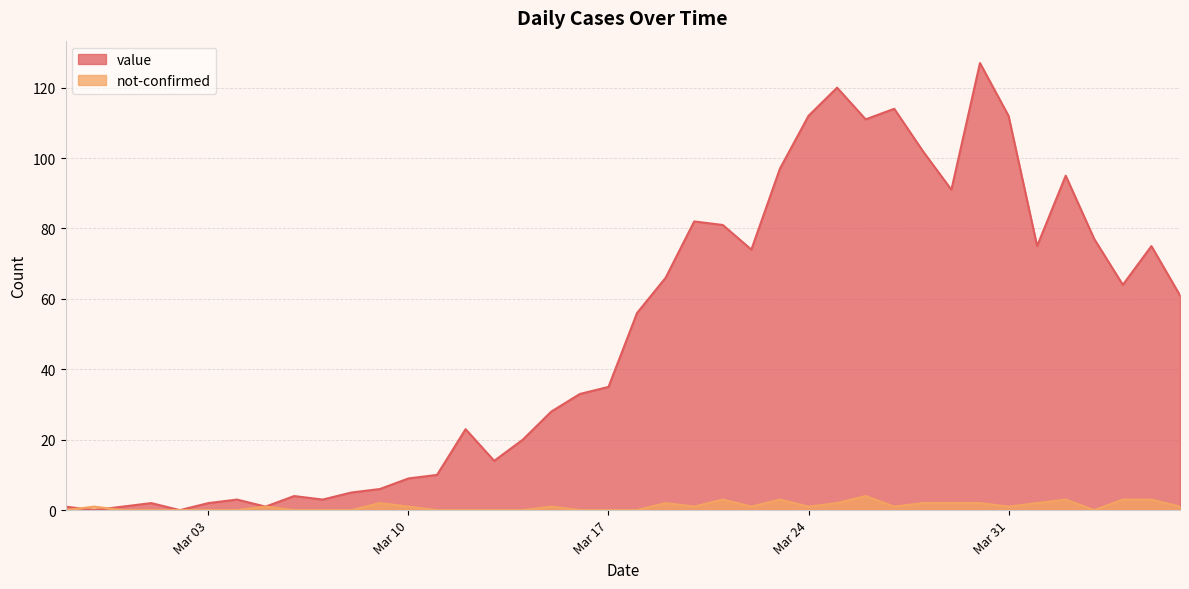

Between which two adjacent categories do value and not-confirmed first intersect?

2020-02-27 and 2020-02-28